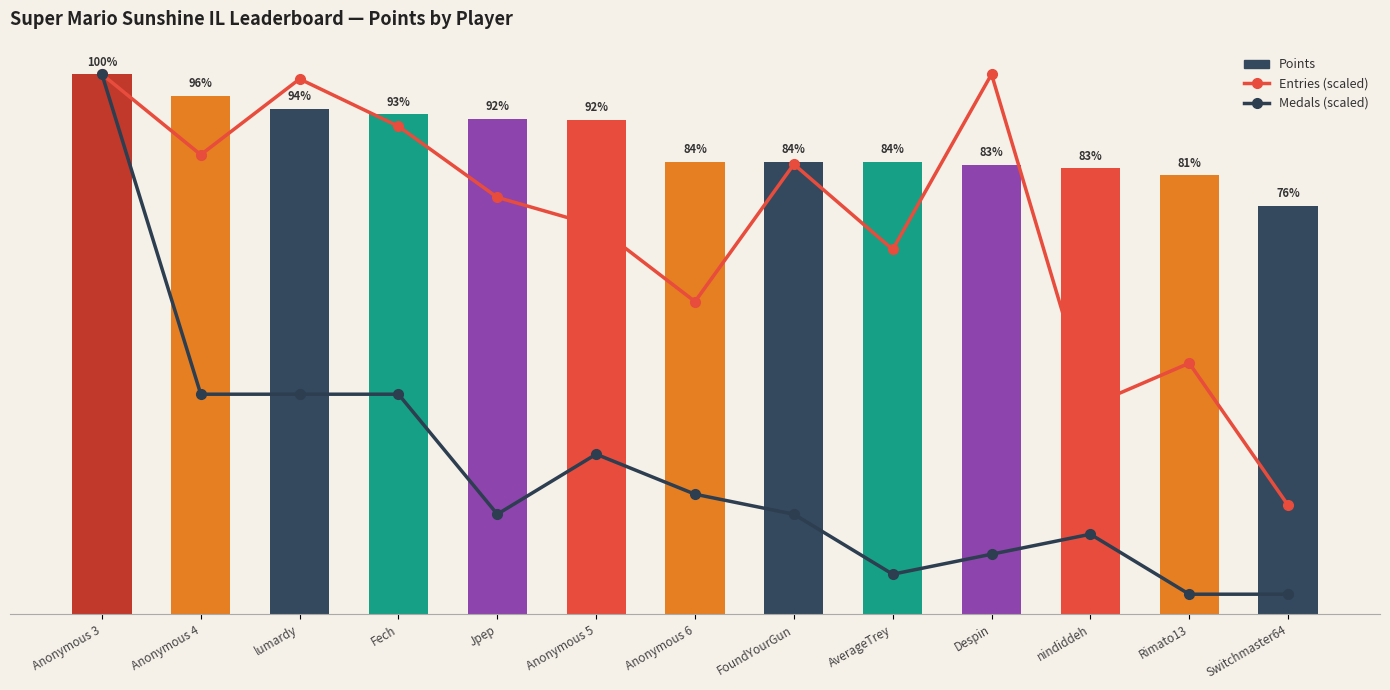

How many data points does each series have?

13